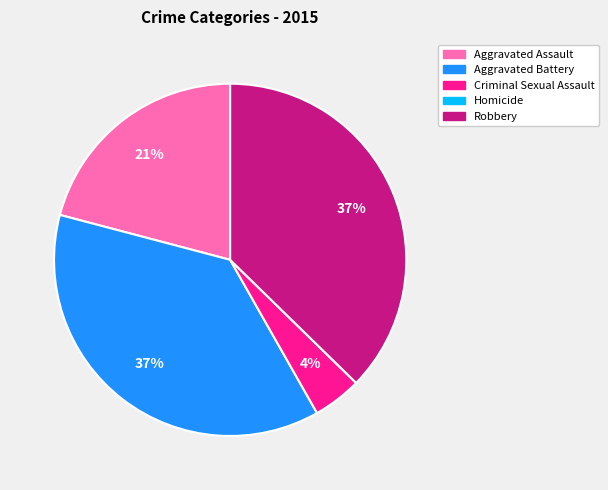

To the nearest percent, what portion does Robbery represent?

37%